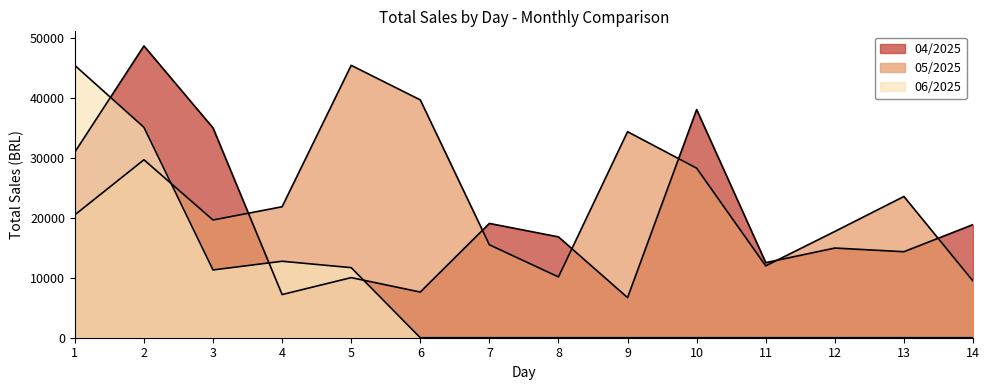

Between 9 and 3, which is larger?

3